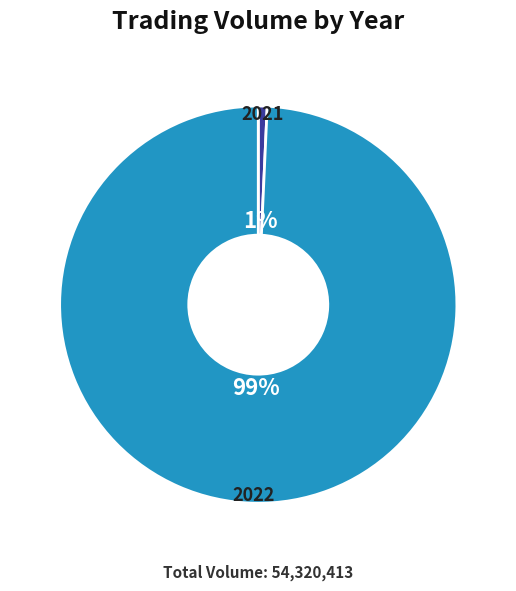

To the nearest percent, what is the average slice percentage?

50%